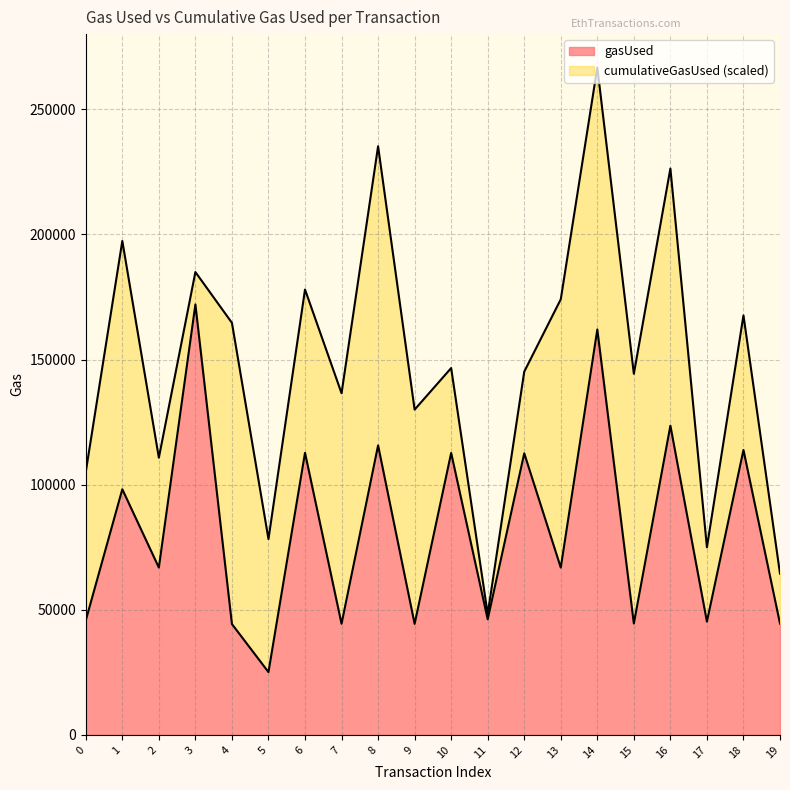

Does the chart display data point markers on the line(s)?

No